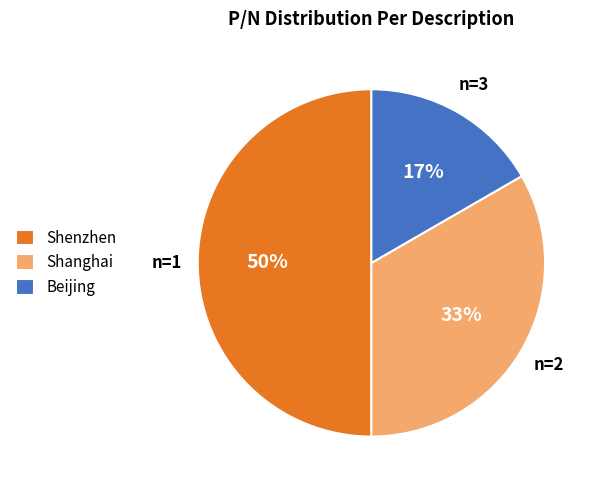

What is the smallest slice in the pie chart?

Beijing